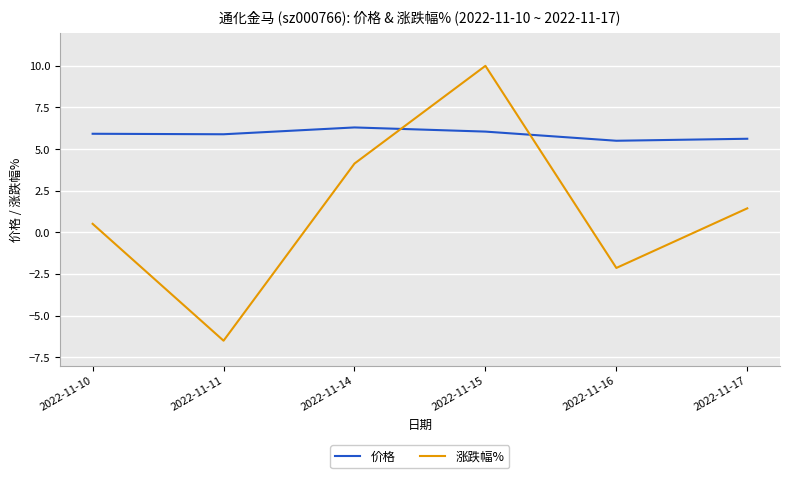

What is the minimum value for 价格?

5.5